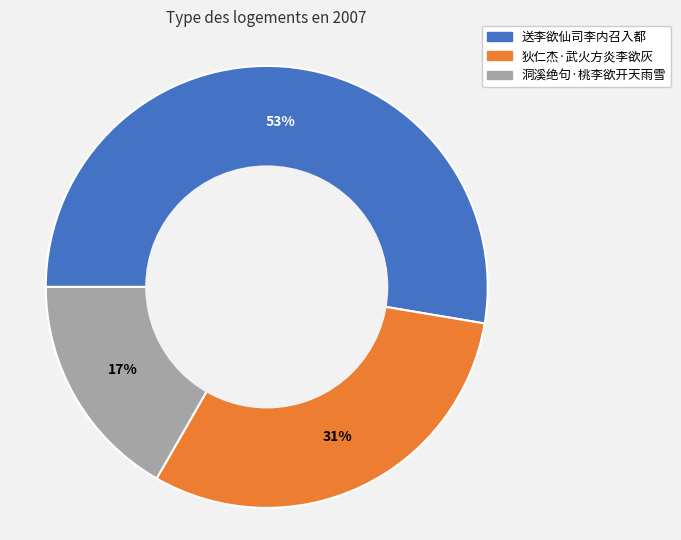

What percentage is the 洞溪绝句·桃李欲开天雨雪 slice, to the nearest percent?

17%